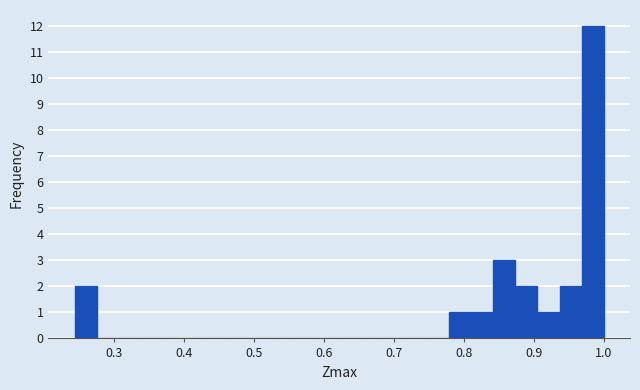

Around what value on the x-axis is the tallest bar? Give the approximate position of its centre, as read against the axis.

0.98